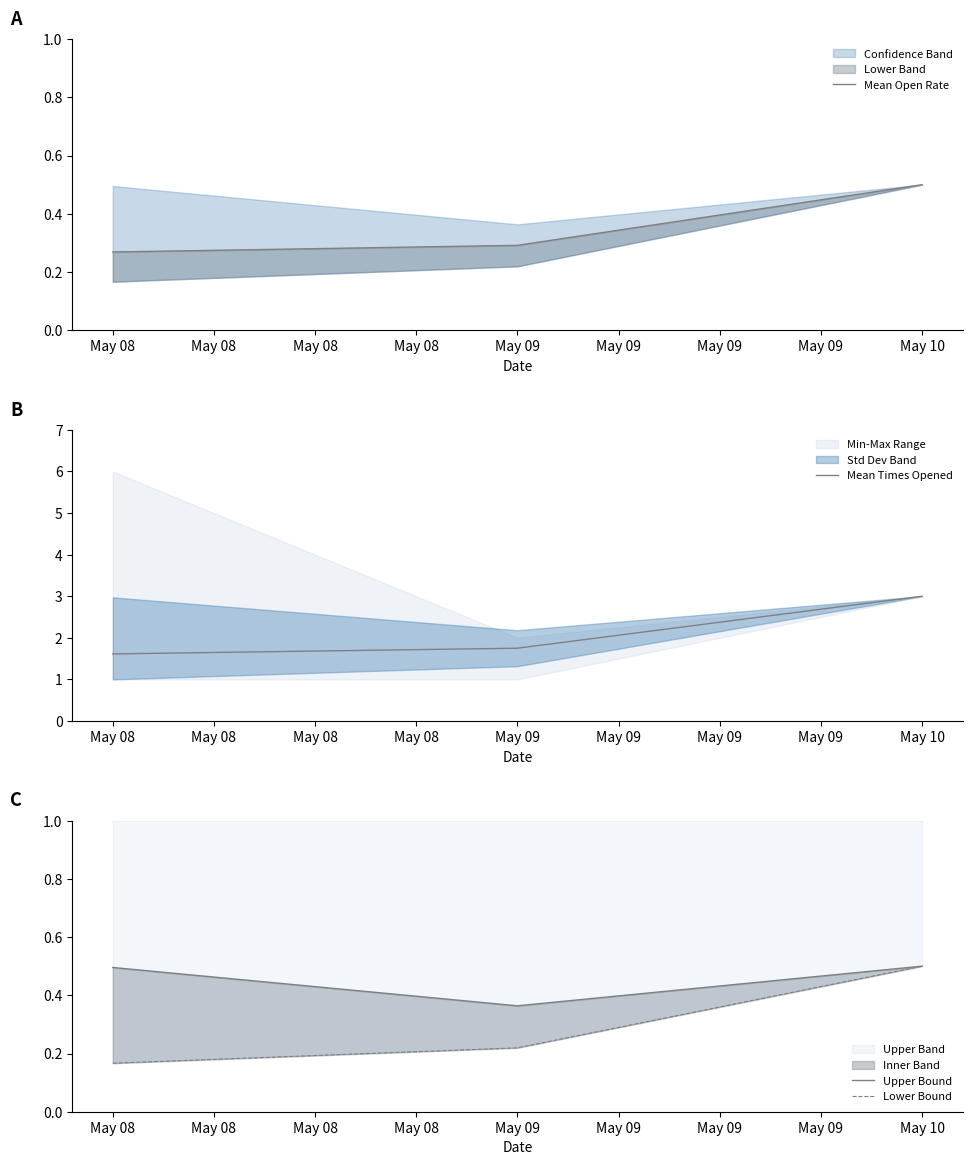

Reading left to right, transcribe all the data shown in this chart.

Mean Open Rate: 0.3	0.3	0.5
Mean Times Opened: 1.6	1.8	3.0
Upper Bound: 0.5	0.4	0.5
Lower Bound: 0.2	0.2	0.5